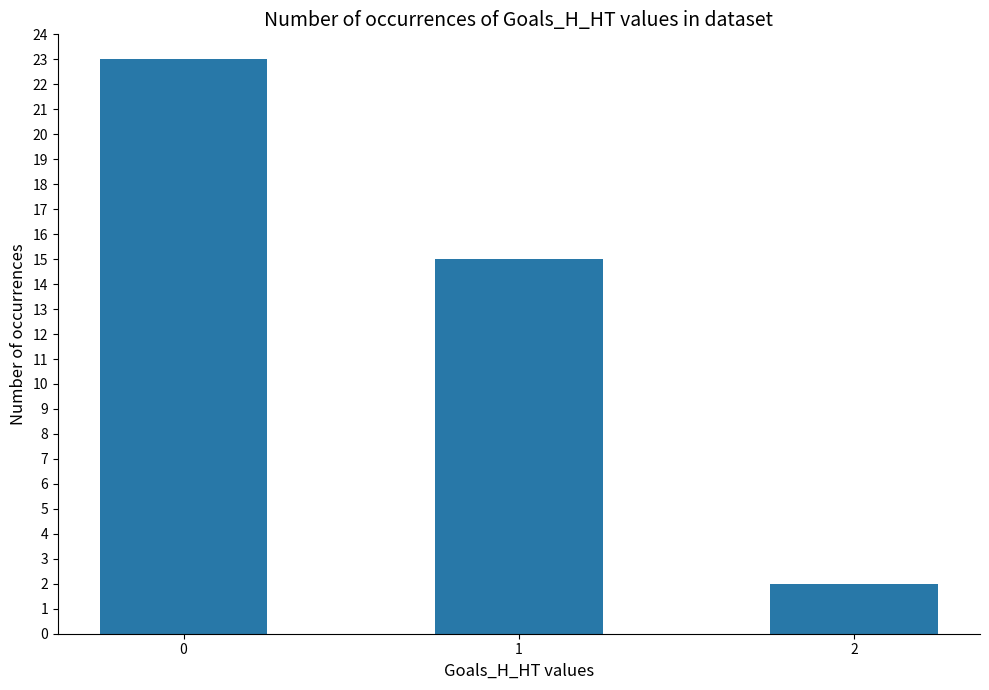

The chart shows a value of 4 at 1. True or false?

False